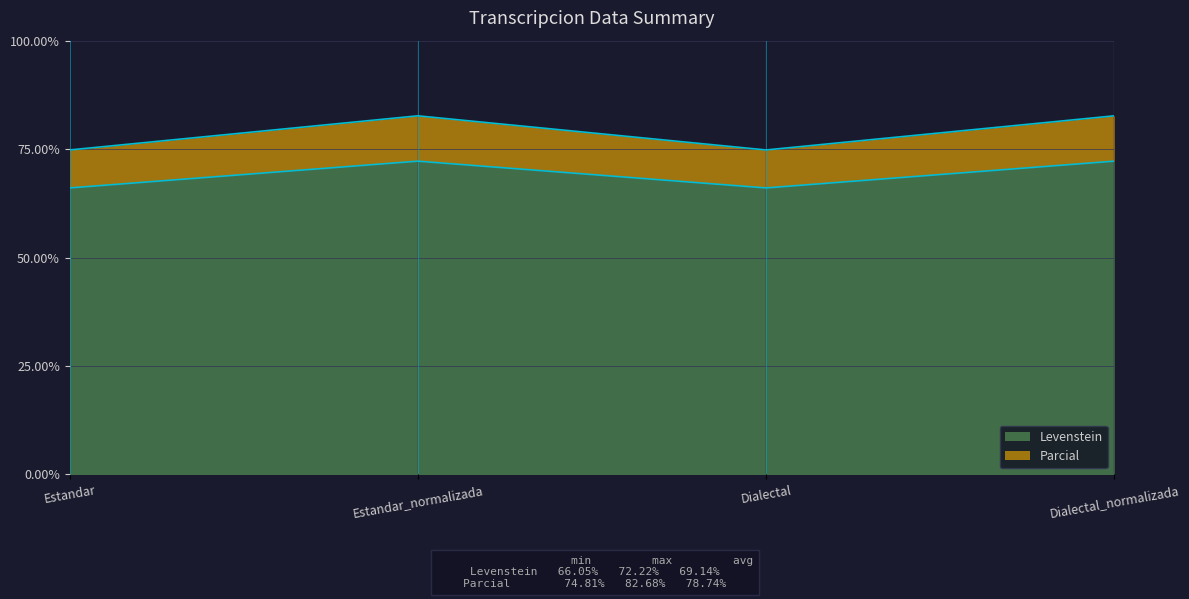

List the series in order of their peak value, highest first.

Parcial, Levenstein